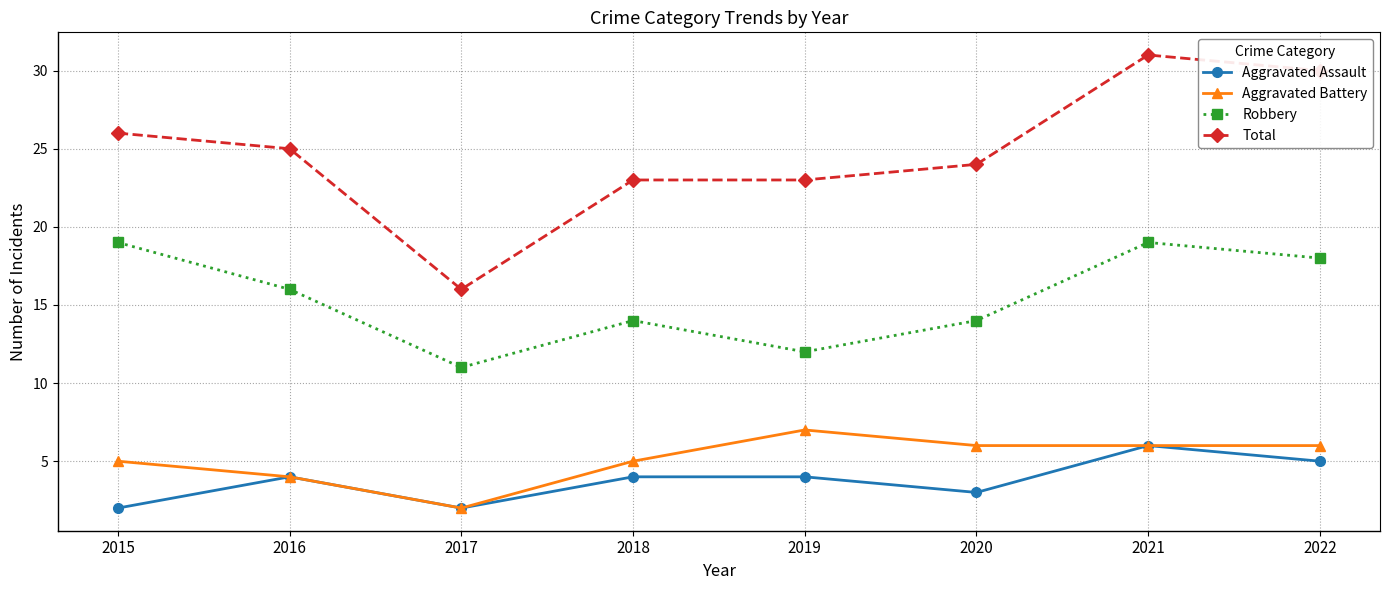

Which series changed the most between 2015 and 2017?

Total